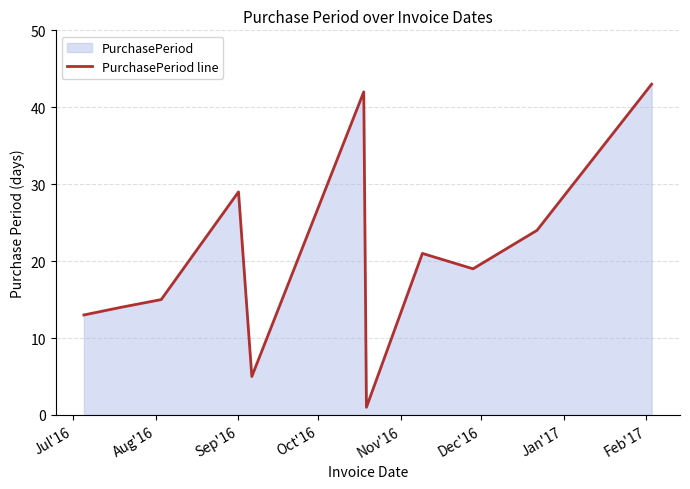

How many lines are shown in the chart?

1